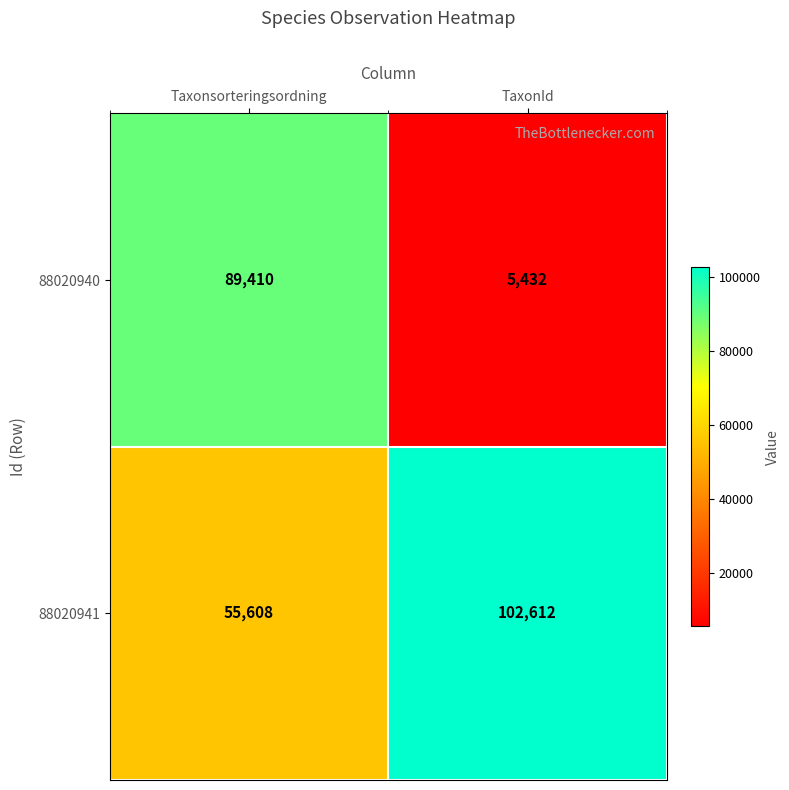

What is the sum of all 88020941 values?

158220